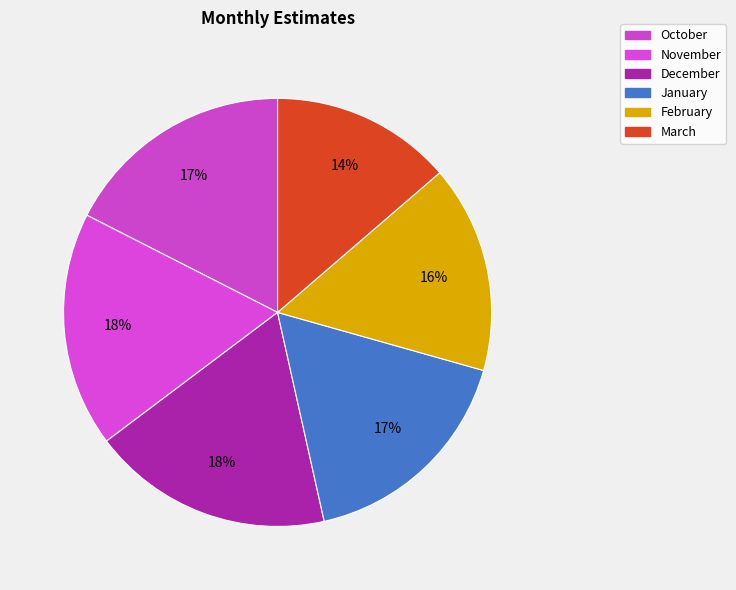

Is it true that February is 22% of the pie?

False